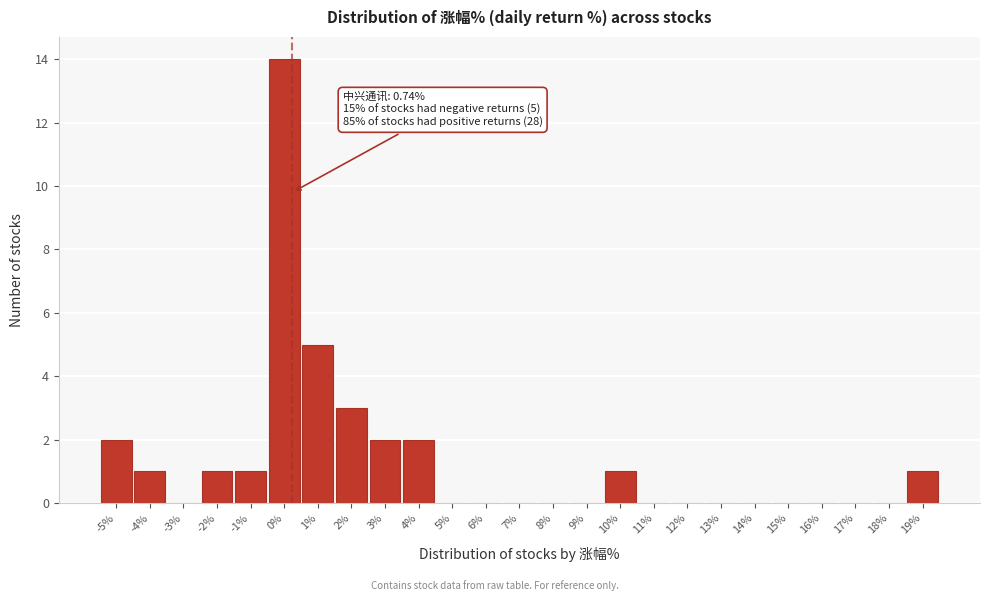

Reading left to right, extract all data points from this chart.

-5%=2	-4%=1	-3%=0	-2%=1	-1%=1	0%=14	1%=5	2%=3	3%=2	4%=2	5%=0	6%=0	7%=0	8%=0	9%=0	10%=1	11%=0	12%=0	13%=0	14%=0	15%=0	16%=0	17%=0	18%=0	19%=1